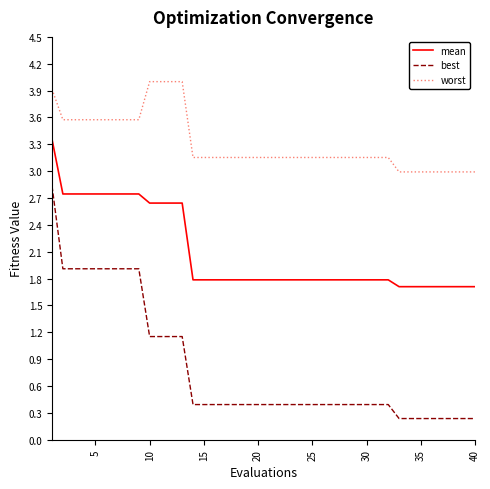

Which series has the largest range (max minus min)?

best